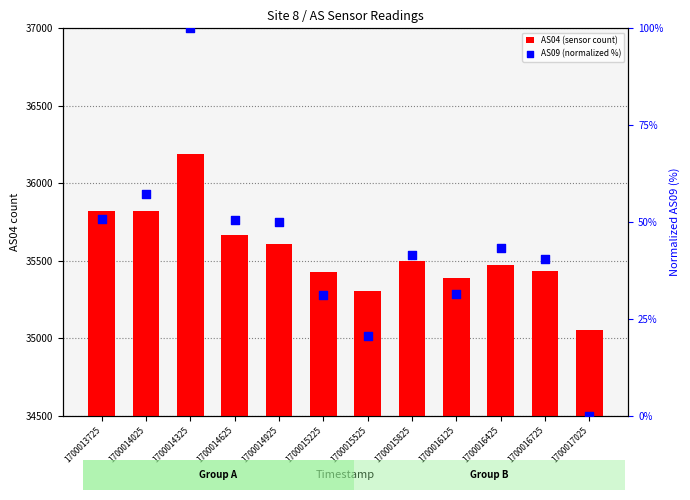

At how many categories does at least one series exceed 29747?

12